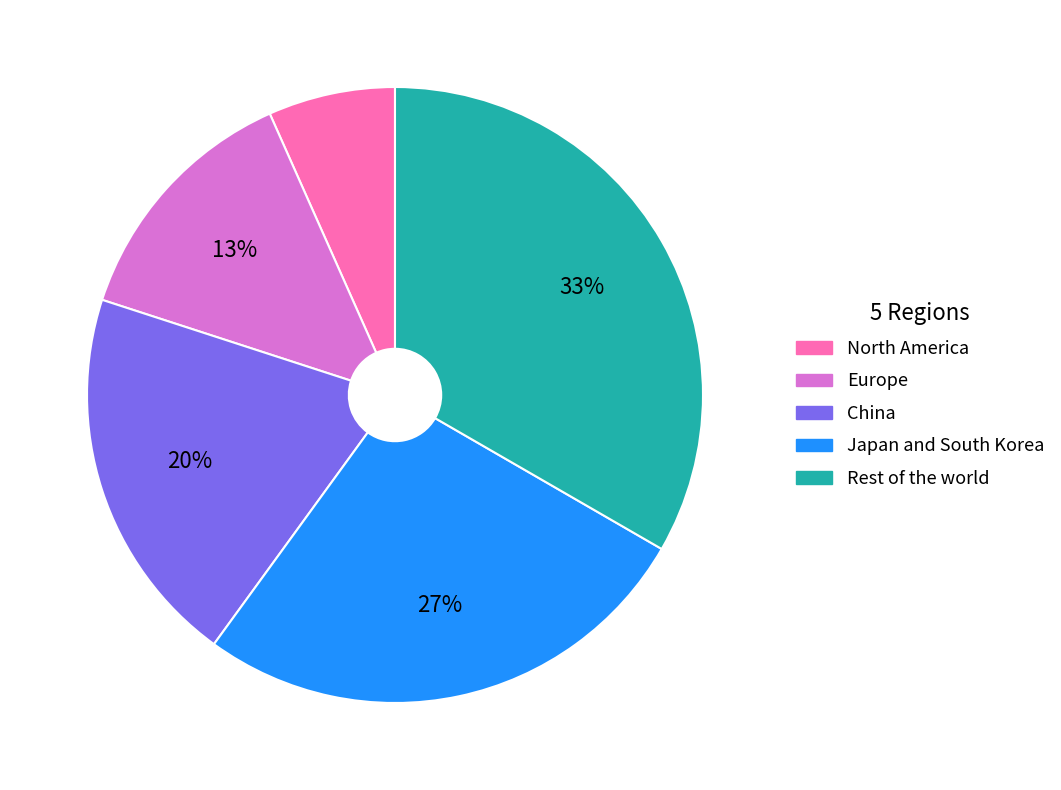

Which category has the smallest portion of the pie?

North America